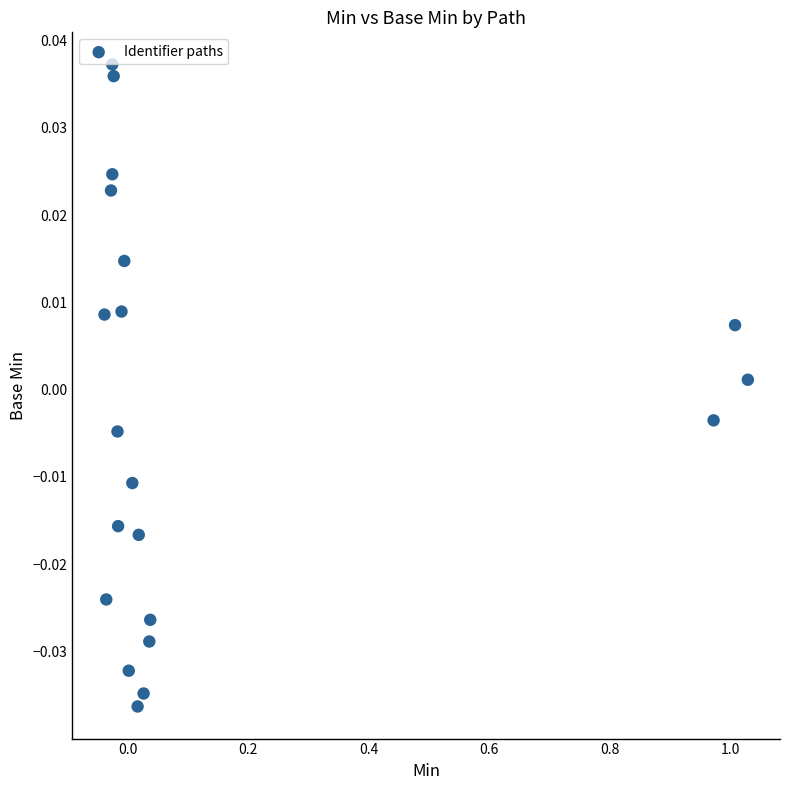

What is the range of X values (max minus min)?

1.1